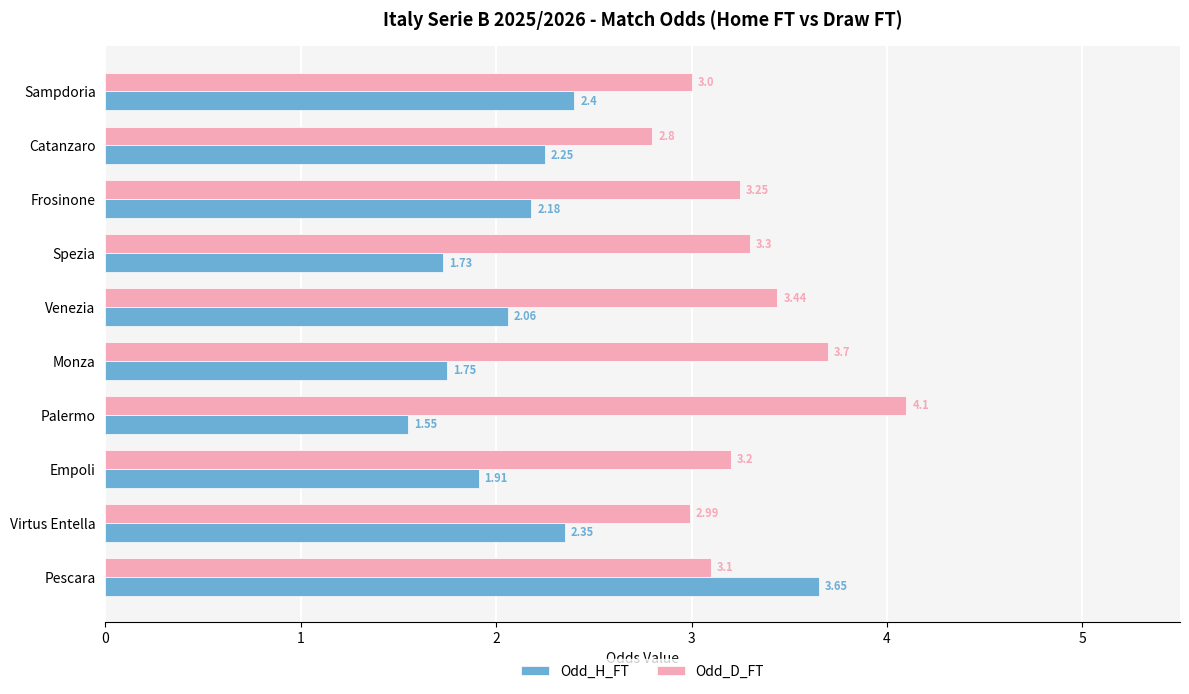

Which series has the largest total across all categories?

Odd_D_FT